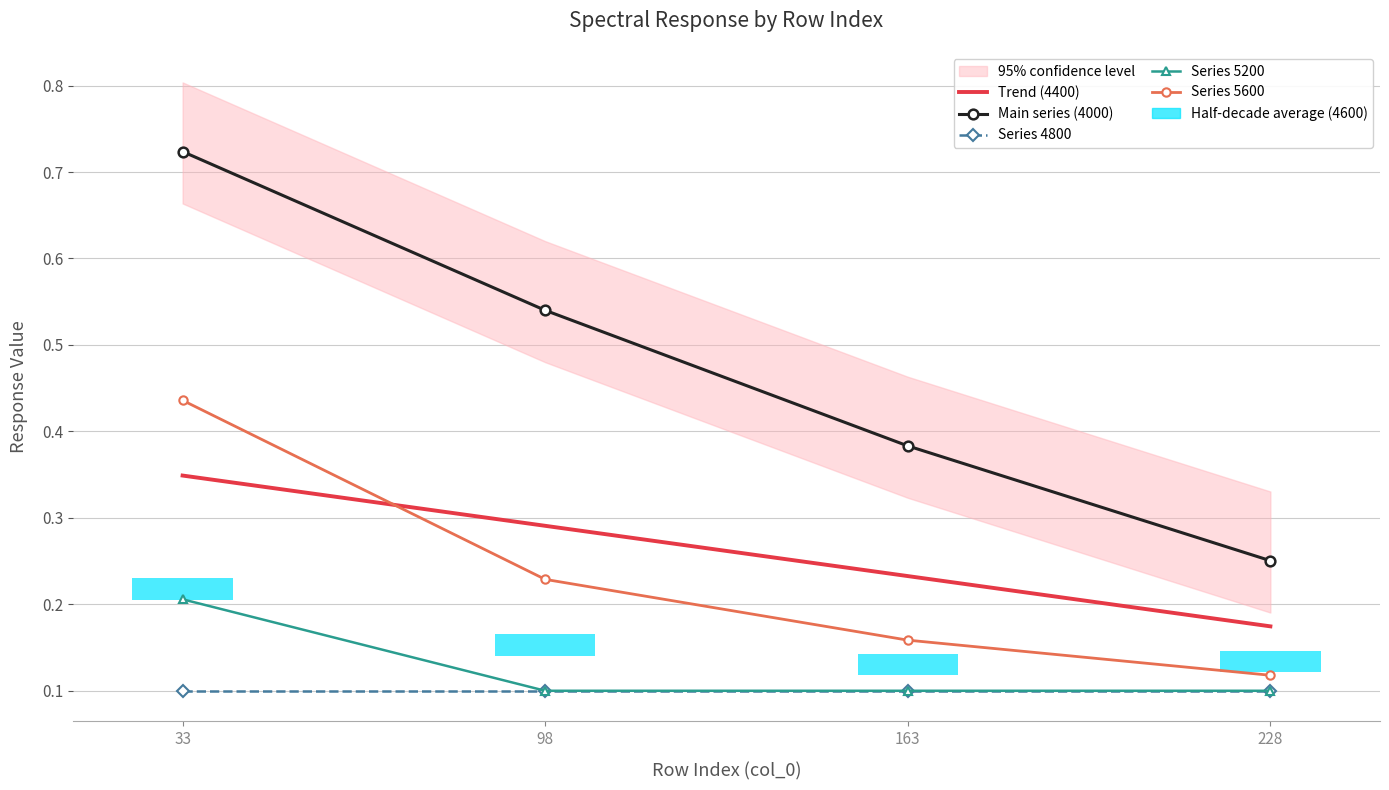

What is the smallest value displayed?

0.1